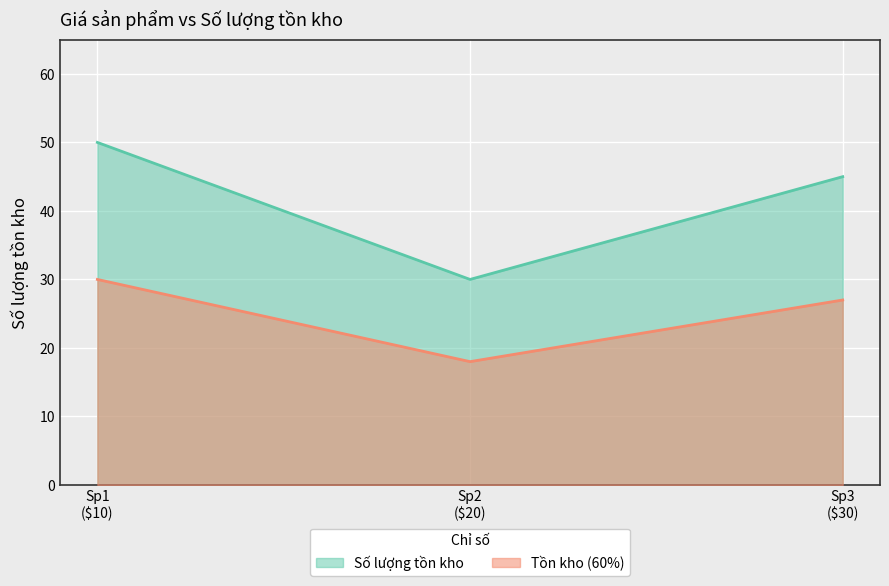

How many data points does each series have?

3